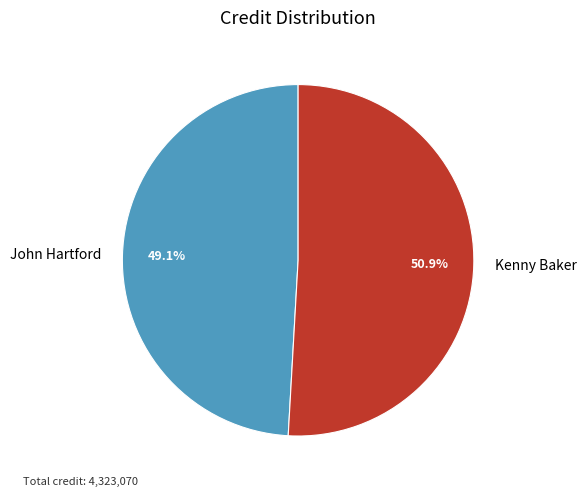

Is it true that John Hartford is 49% of the pie?

True